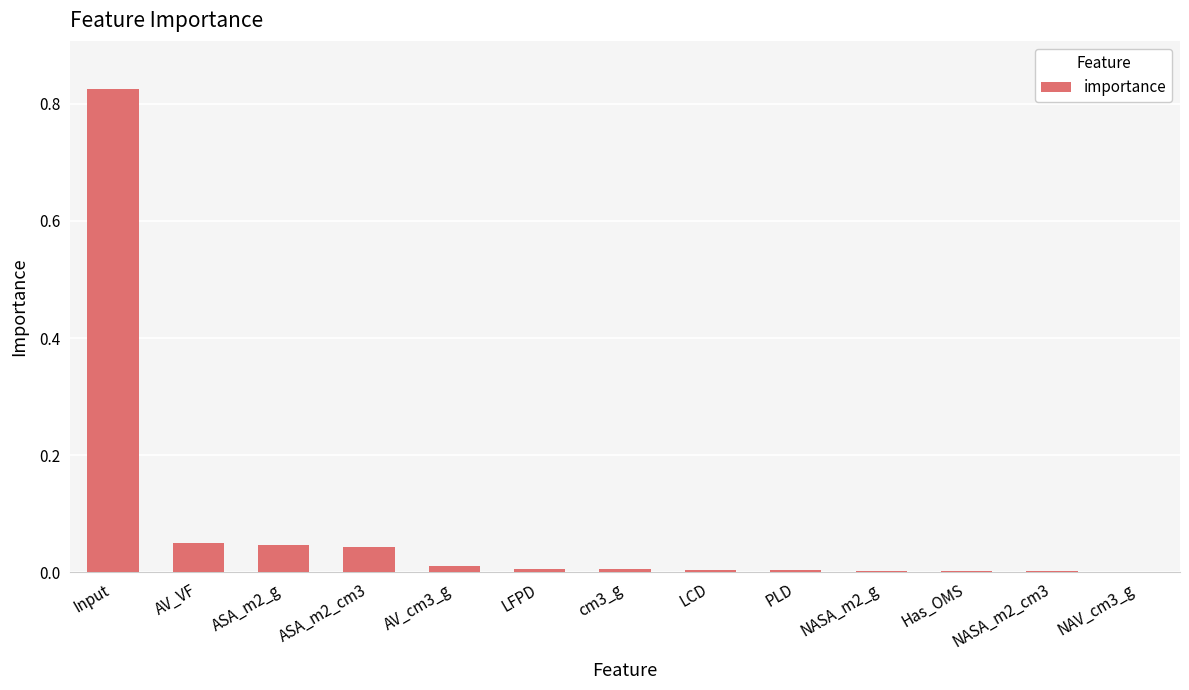

The value at NAV_cm3_g is 0.0. True or false?

True